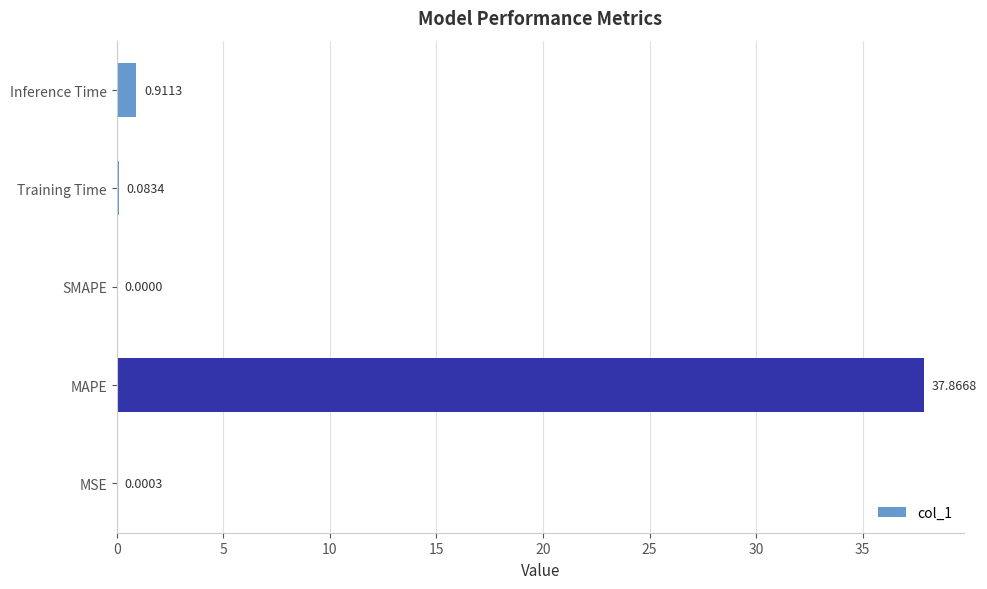

Which label corresponds to the largest value in the chart?

MAPE